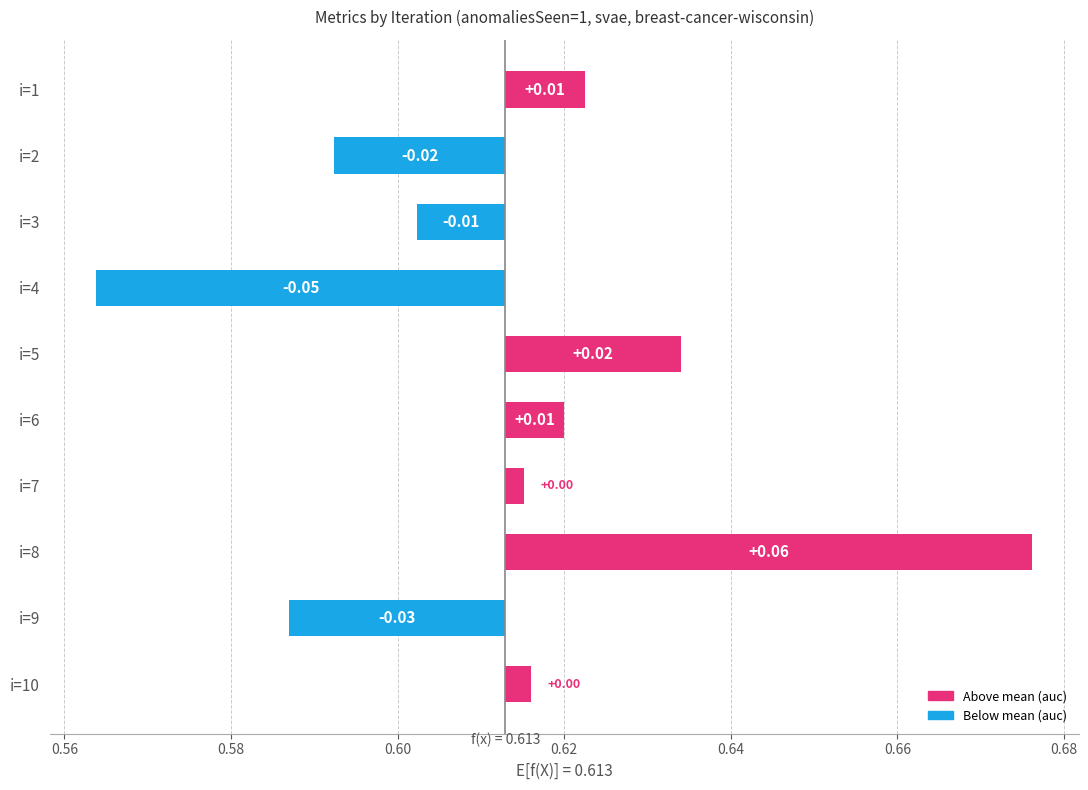

Between i=7 and i=4, which is larger?

i=7